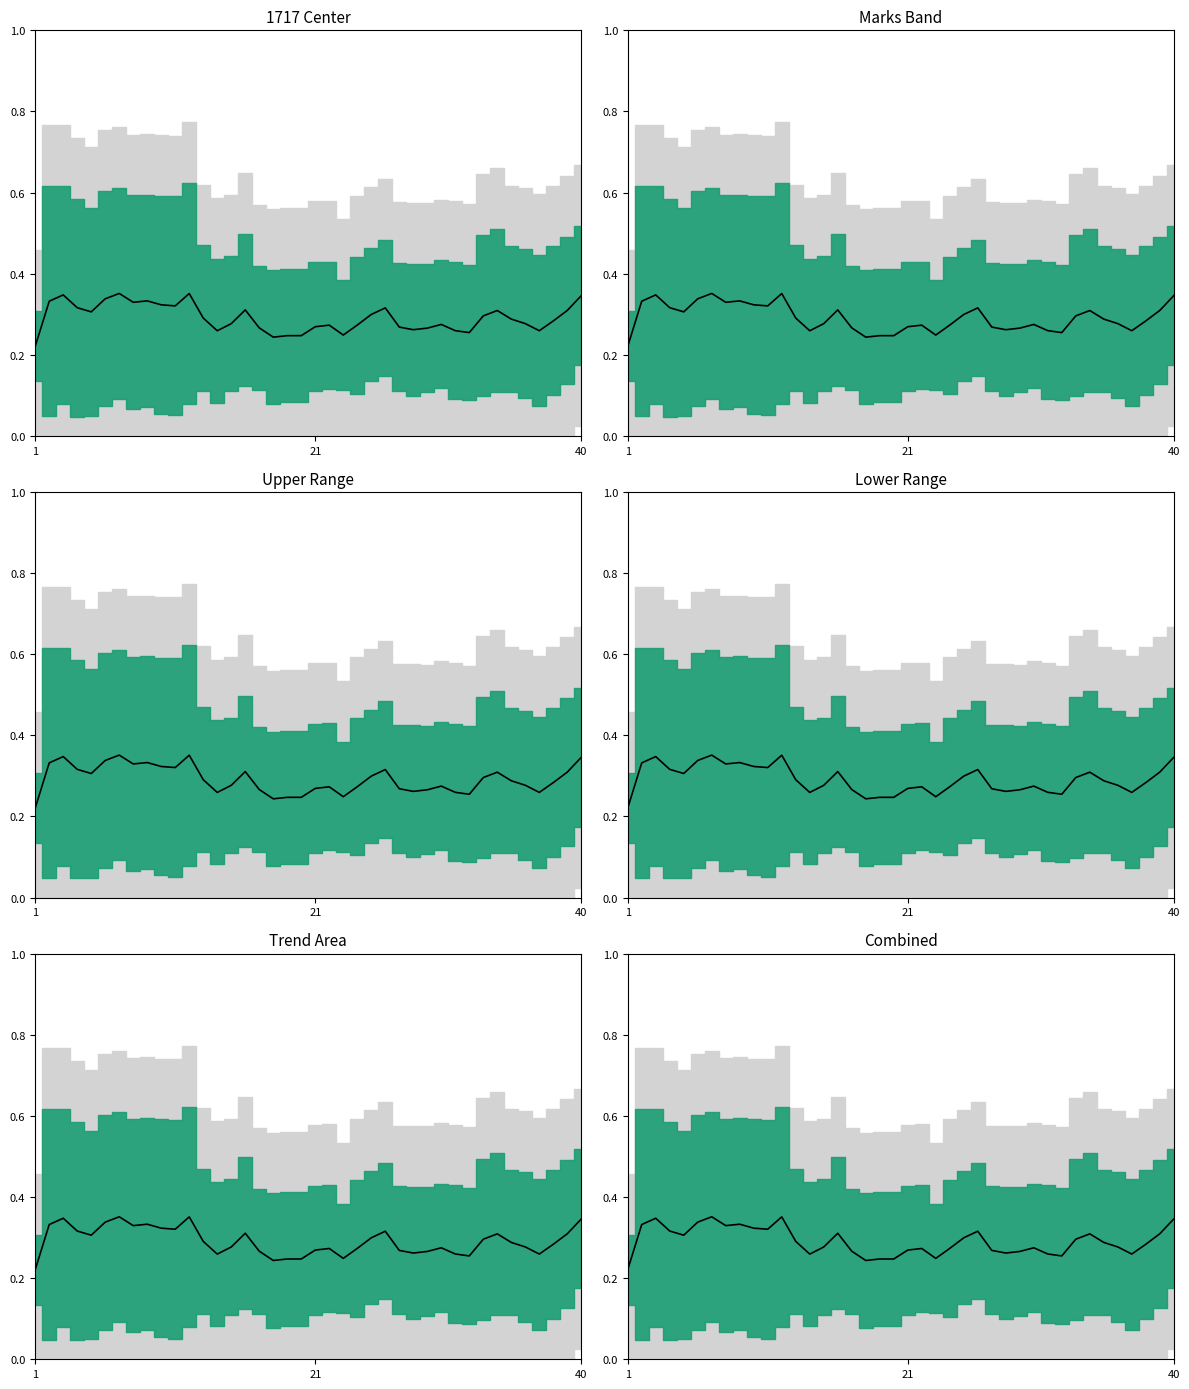

Reading left to right, what are all the values shown in this chart?

0.2	0.3	0.3	0.3	0.3	0.3	0.4	0.3	0.3	0.3	0.3	0.4	0.3	0.3	0.3	0.3	0.3	0.2	0.2	0.2	0.3	0.3	0.2	0.3	0.3	0.3	0.3	0.3	0.3	0.3	0.3	0.3	0.3	0.3	0.3	0.3	0.3	0.3	0.3	0.3